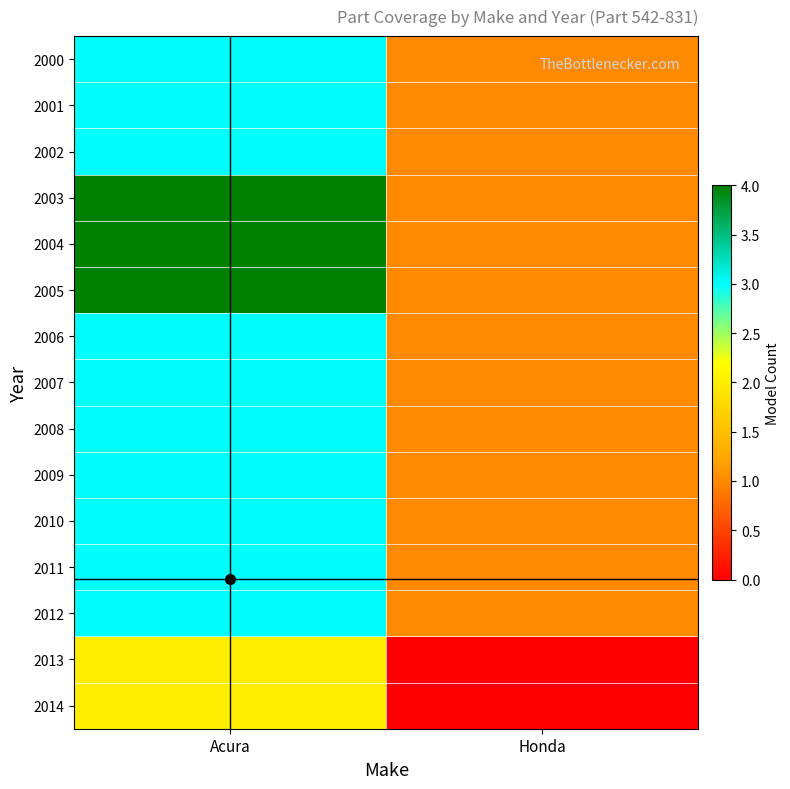

At which category is the sum across all series the highest?

Acura